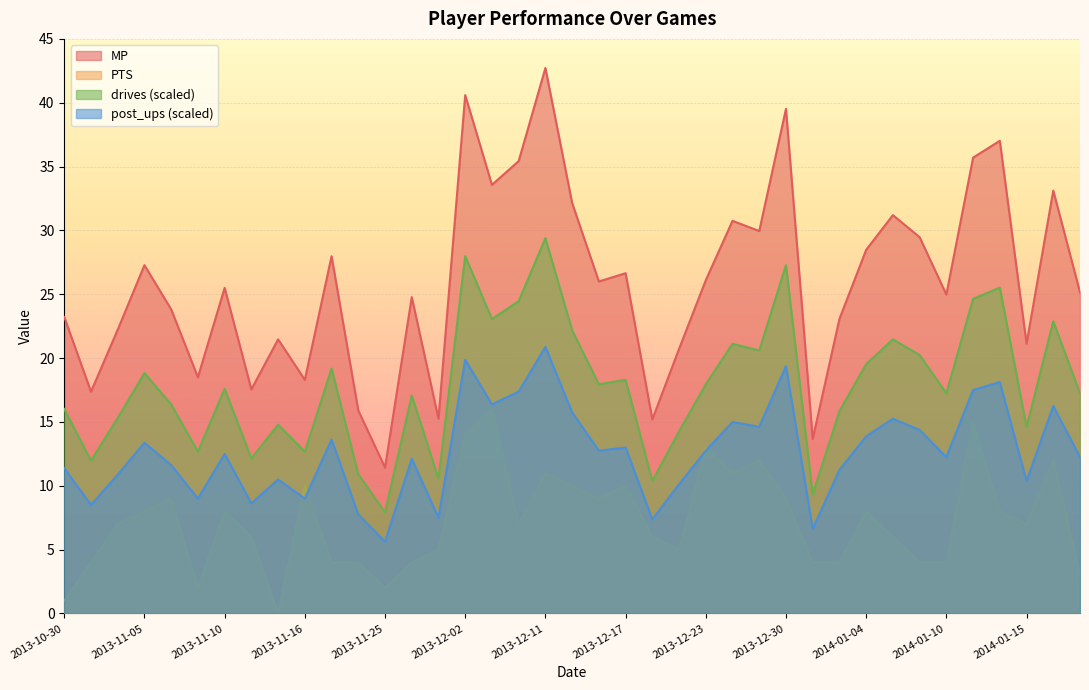

Which category has the highest value across all series?

2013-12-11